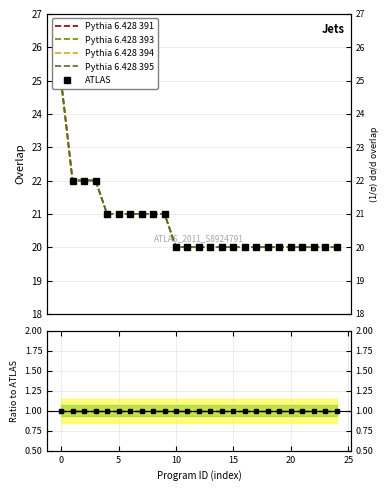

Is it true that ATLAS equals 6 at 0?

False